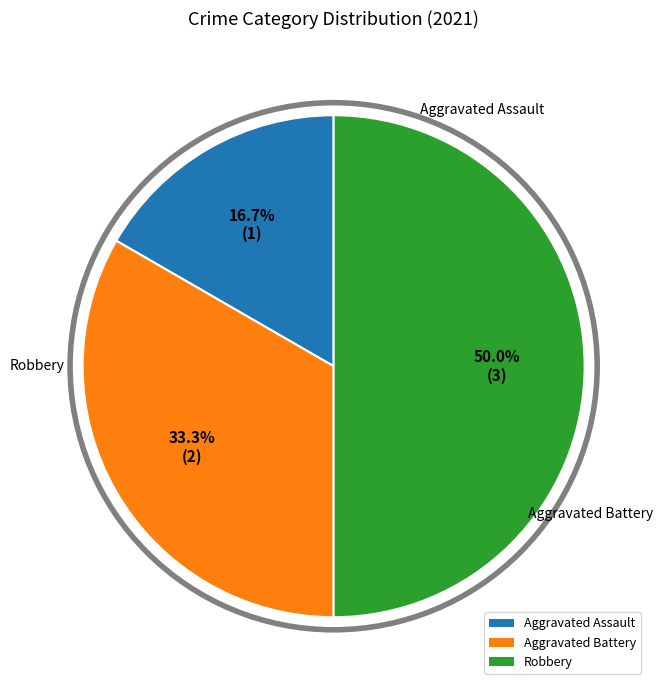

Is Aggravated Assault the majority of the pie?

No